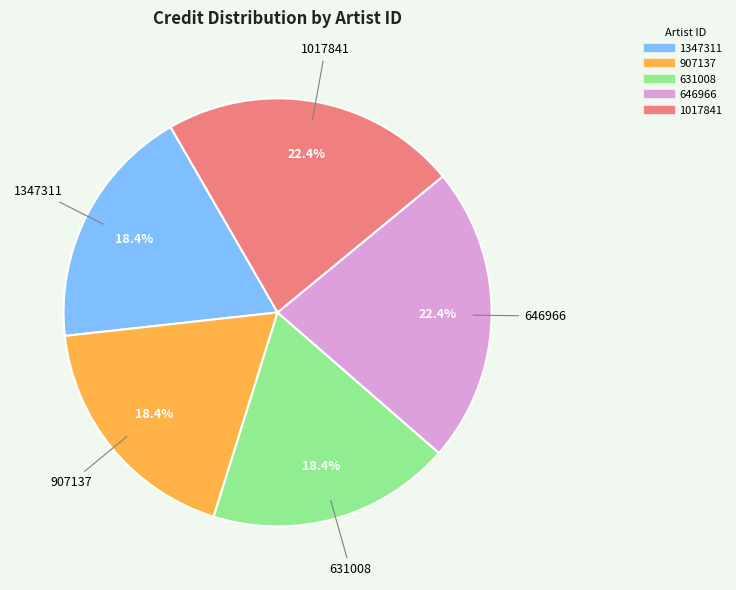

Is 907137 the majority of the pie?

No